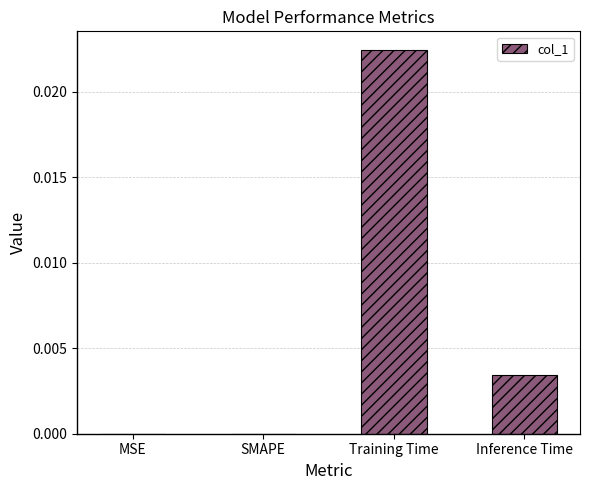

Between MSE and Training Time, which is larger?

Training Time